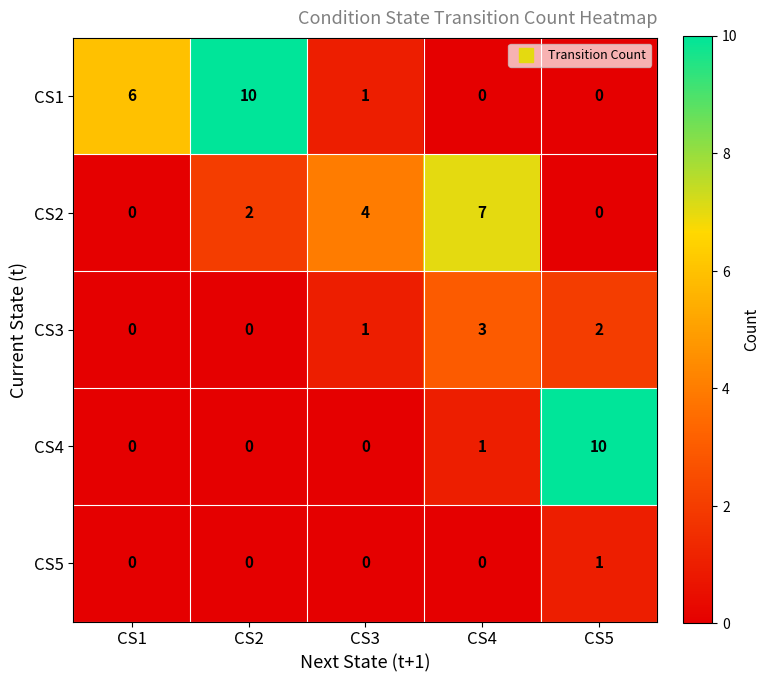

Count the CS2 values in the range 0 to 4.

4